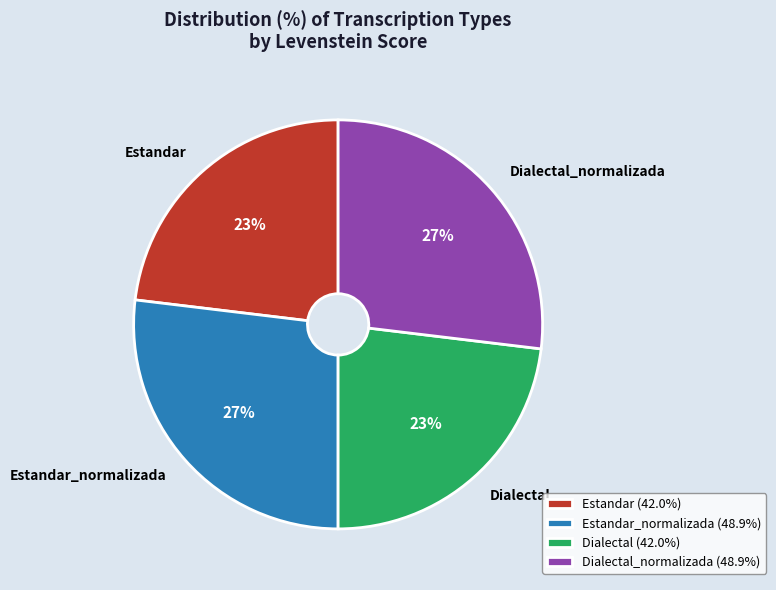

Is there any slice that represents more than half of the pie?

No